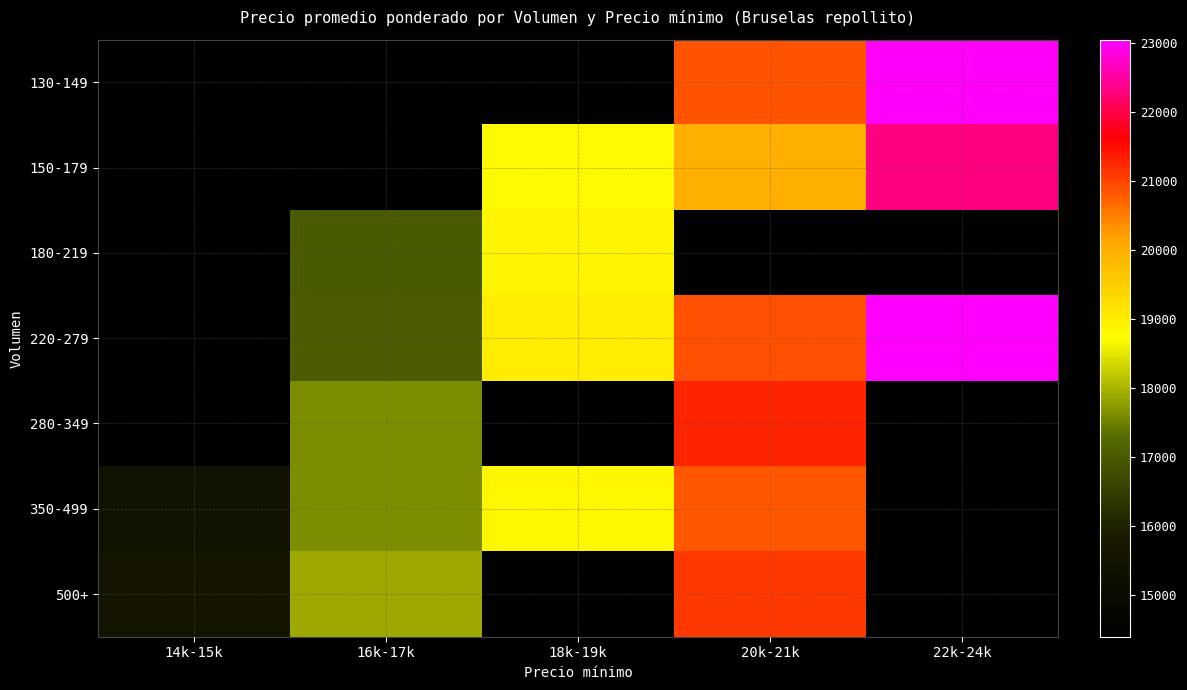

How many values in 350-499 are above zero?

4